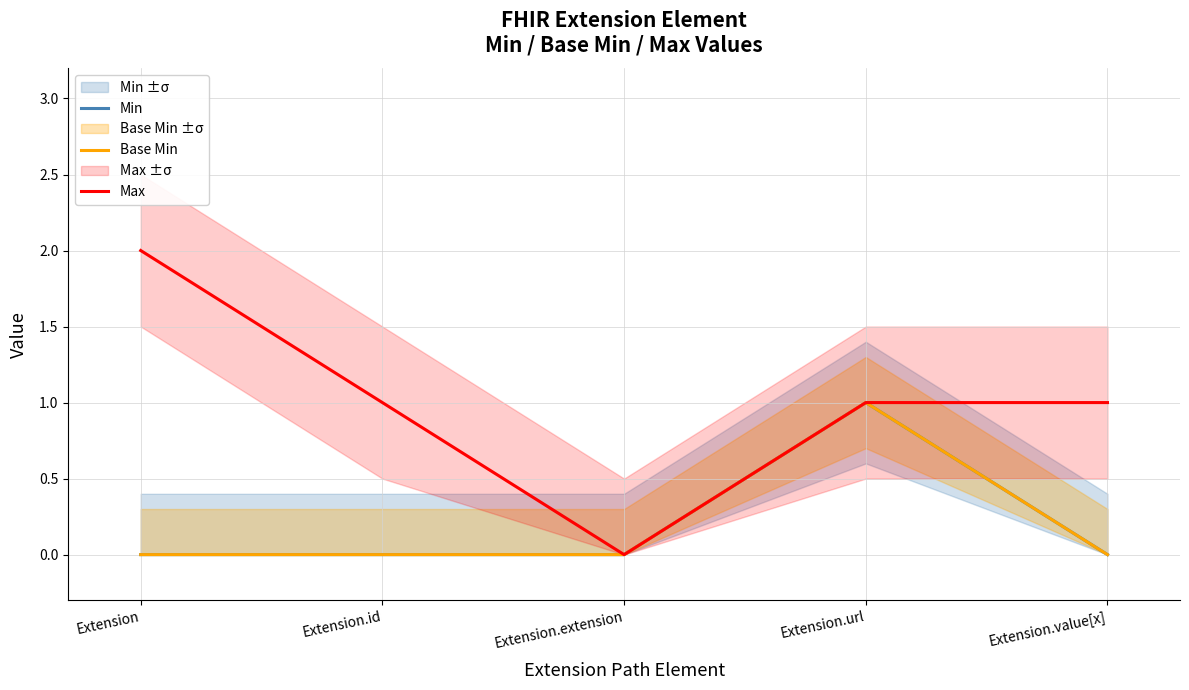

Reading right to left, extract all data points from this chart.

Min: 0	1	0	0	0
Base Min: 0	1	0	0	0
Max: 1	1	0	1	2